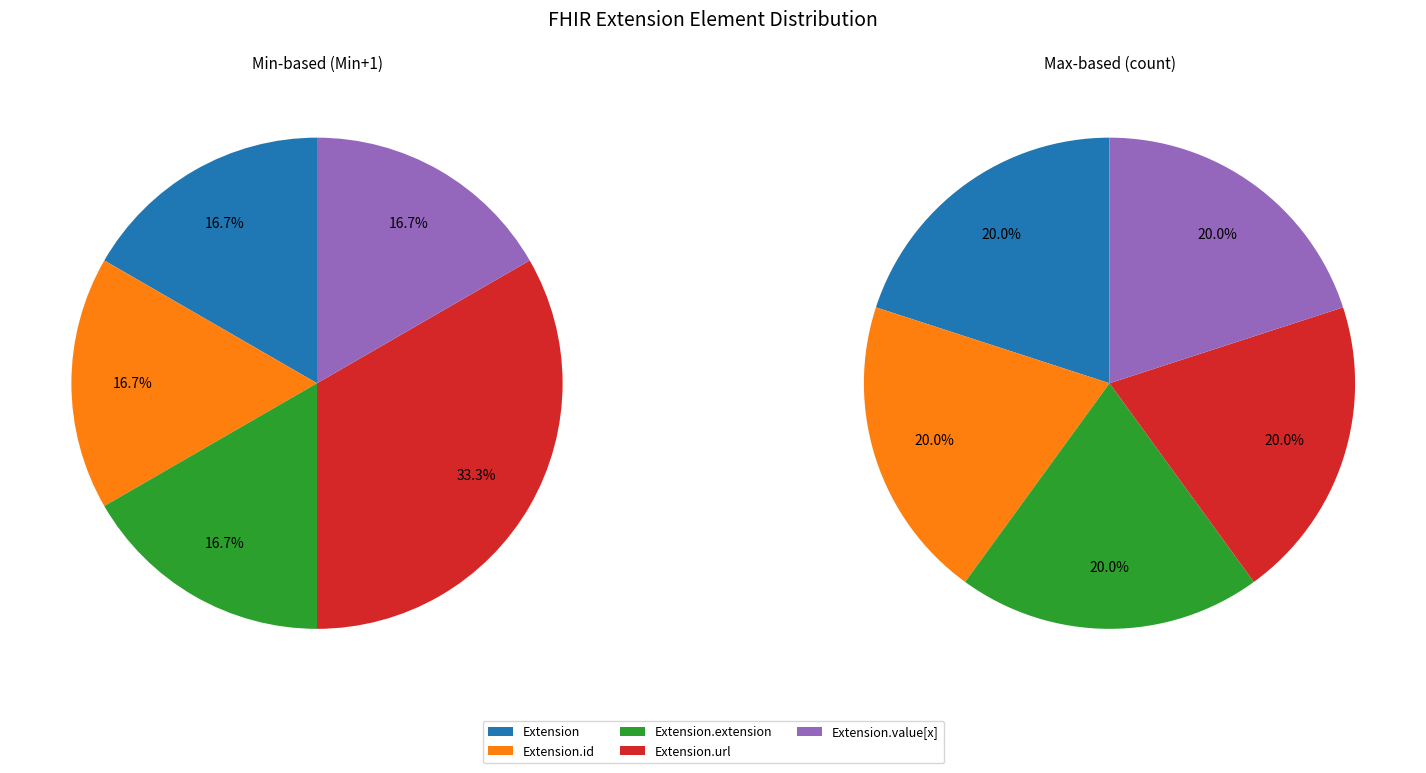

Is it true that Extension is 11% of the pie?

False